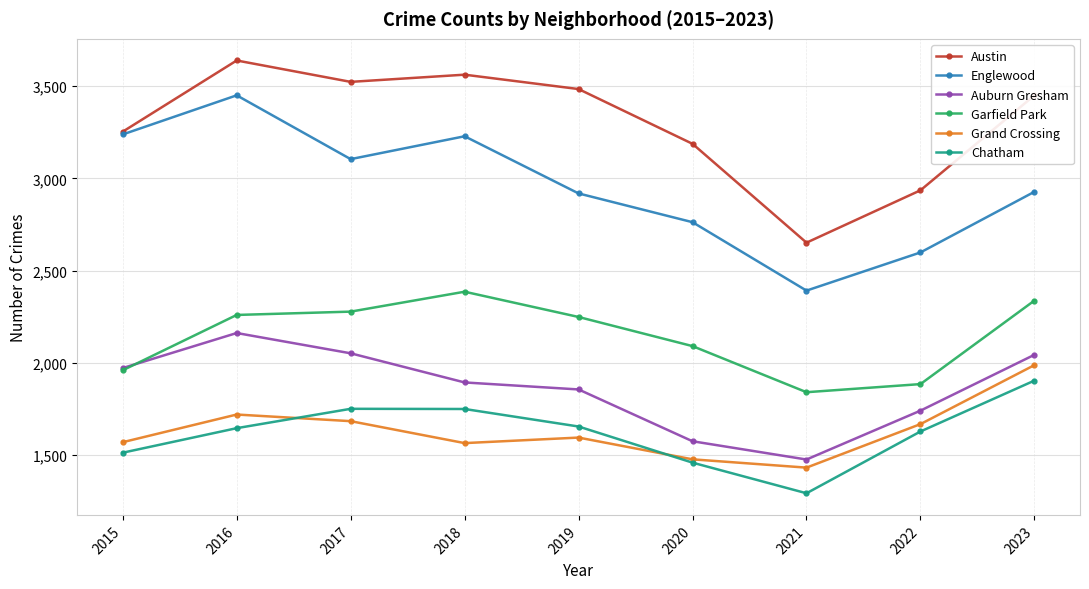

How many interior local peaks does the Auburn Gresham series have?

1